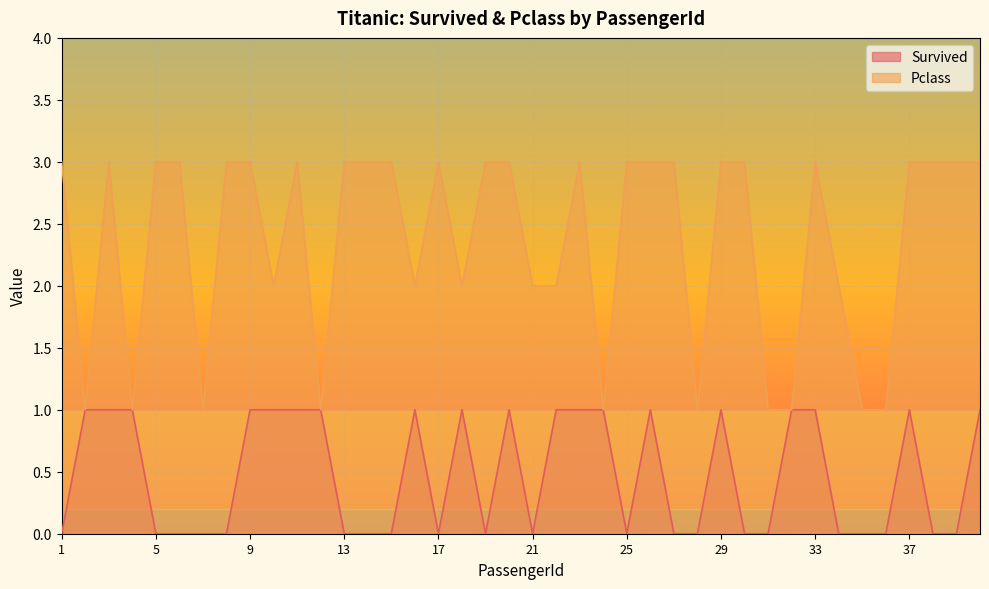

Rank the series by their average value, from lowest to highest.

Survived, Pclass